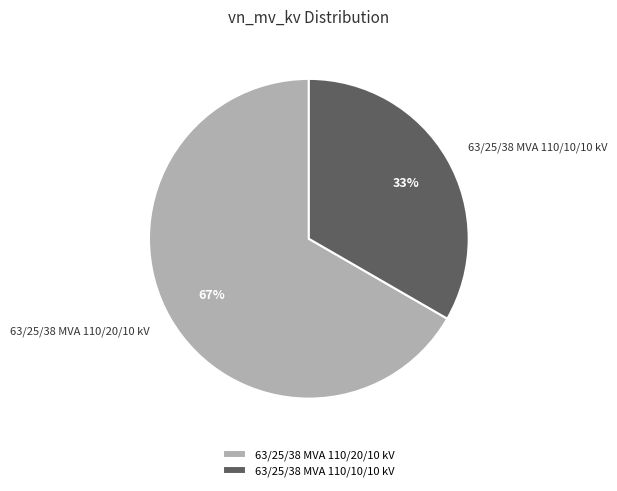

Is the sum of 63/25/38 MVA 110/20/10 kV and 63/25/38 MVA 110/10/10 kV greater than half?

Yes